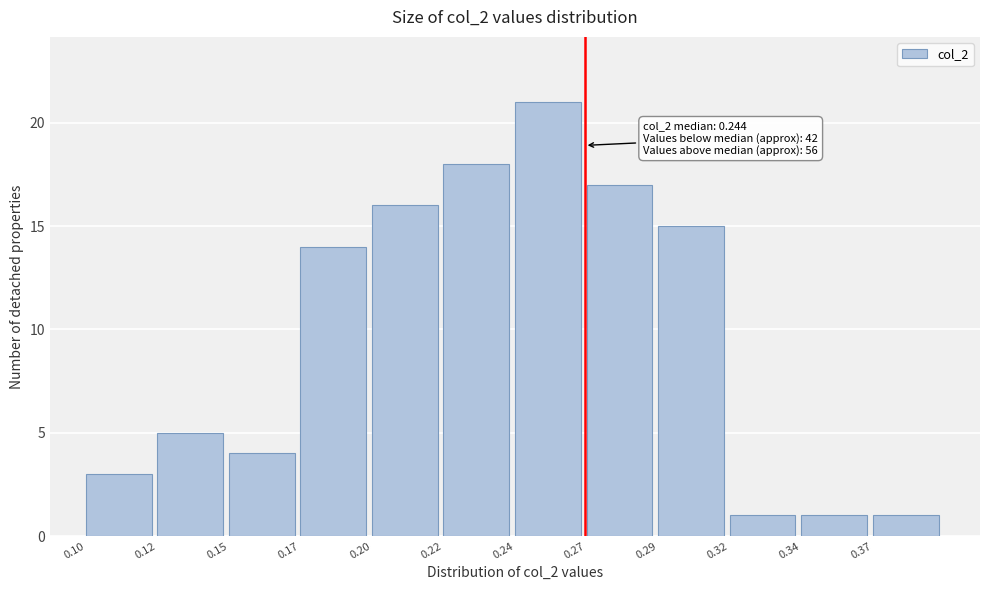

Reading left to right, what are all the values shown in this chart?

3	5	4	14	16	18	21	17	15	1	1	1